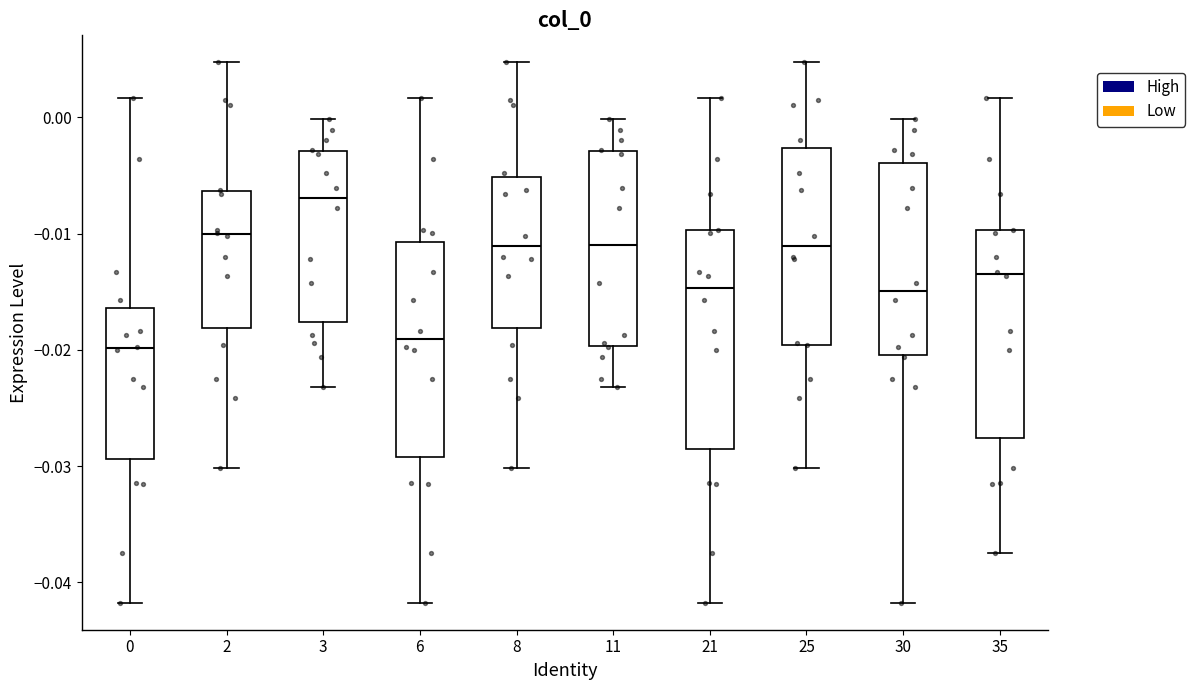

Where is the upper edge of the box at x = 2 on the y-axis? The values are not printed on the chart, so give them approximately, as read against the axis.

-0.006